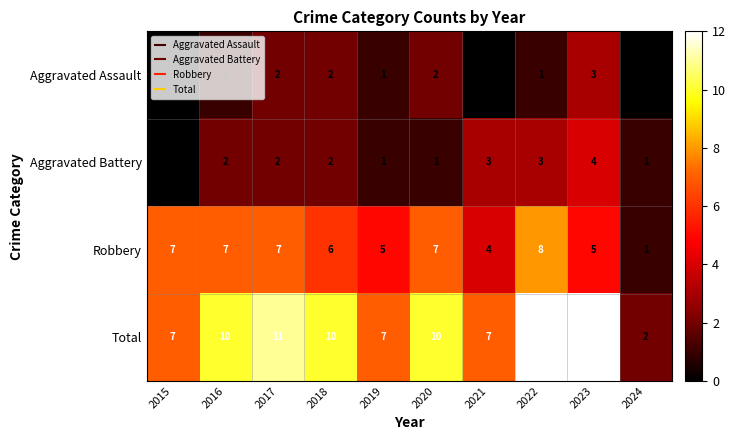

Is the value of Robbery at 2019 greater than the value of Total at 2017?

No